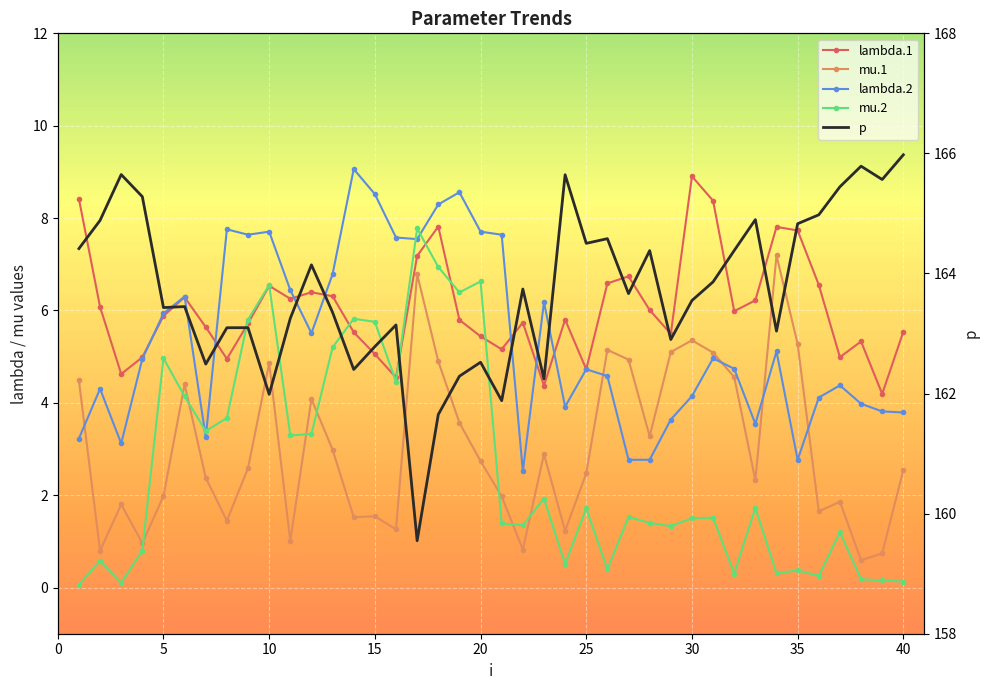

Is the value of lambda.2 at 5 greater than the value of lambda.1 at 25?

No